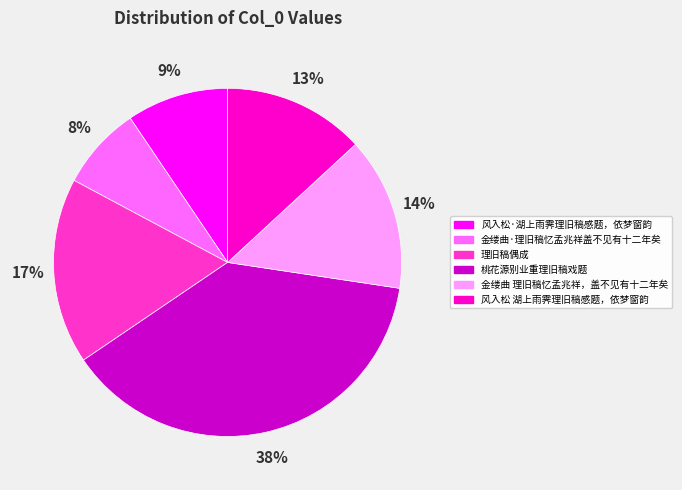

To the nearest percent, what is the average slice percentage?

17%